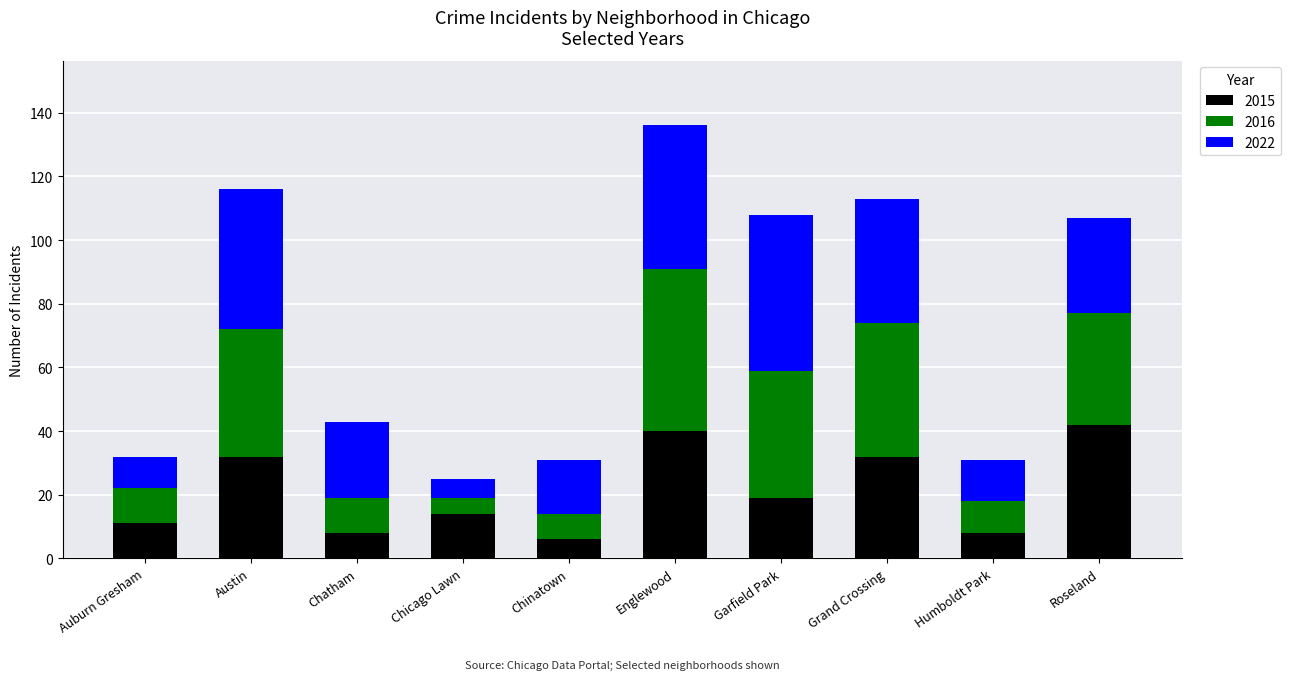

At which category is the sum across all series the highest?

Englewood